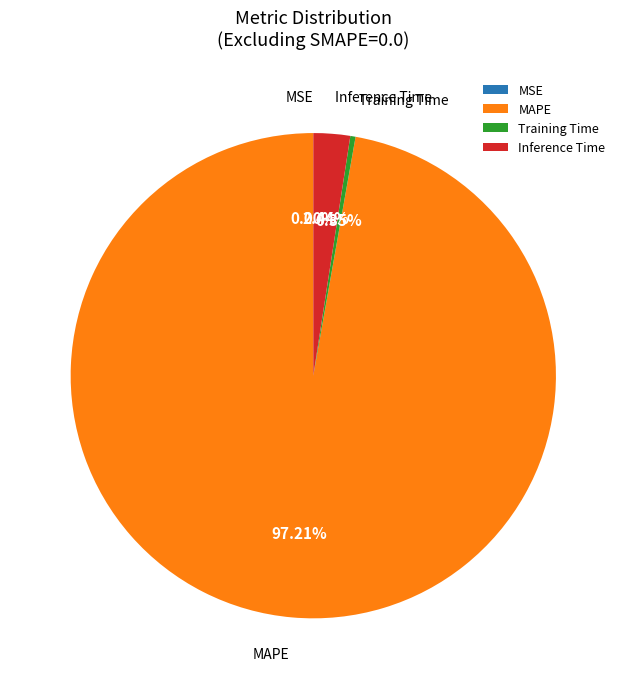

Which category has the biggest portion of the pie?

MAPE